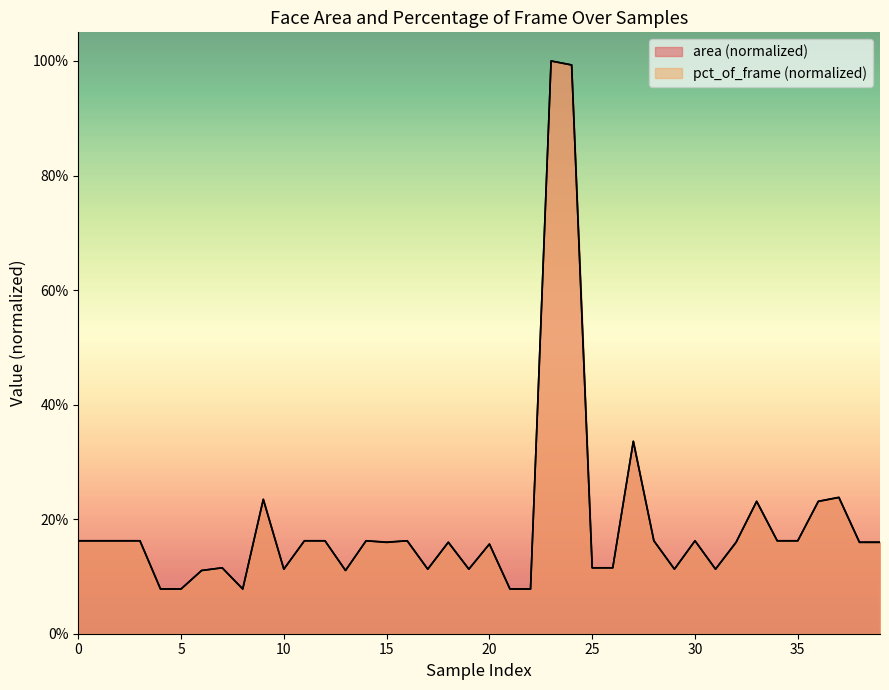

The value of area at 4 is 0.0. True or false?

False